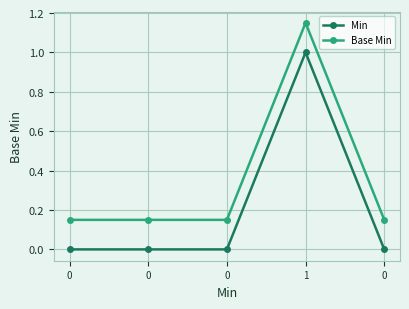

How many lines are shown in the chart?

2